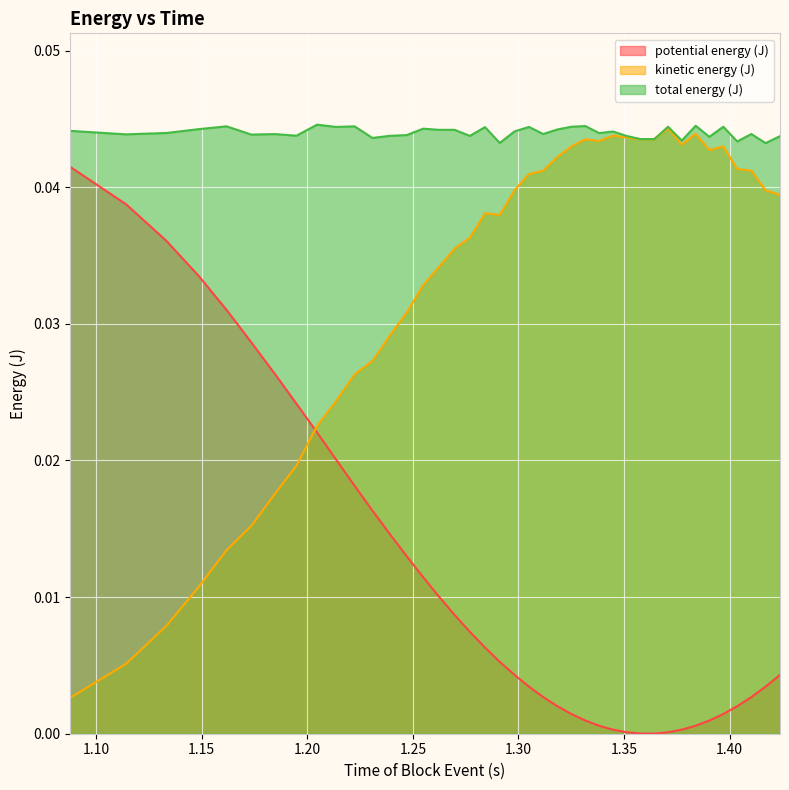

How many lines are shown in the chart?

3